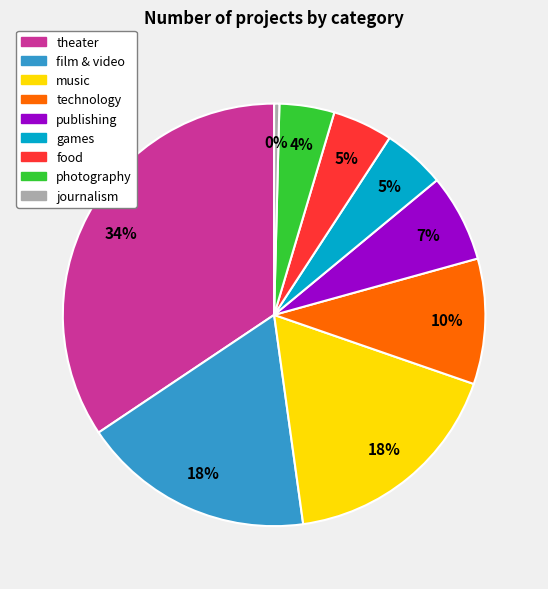

Between music and publishing, which is larger?

music